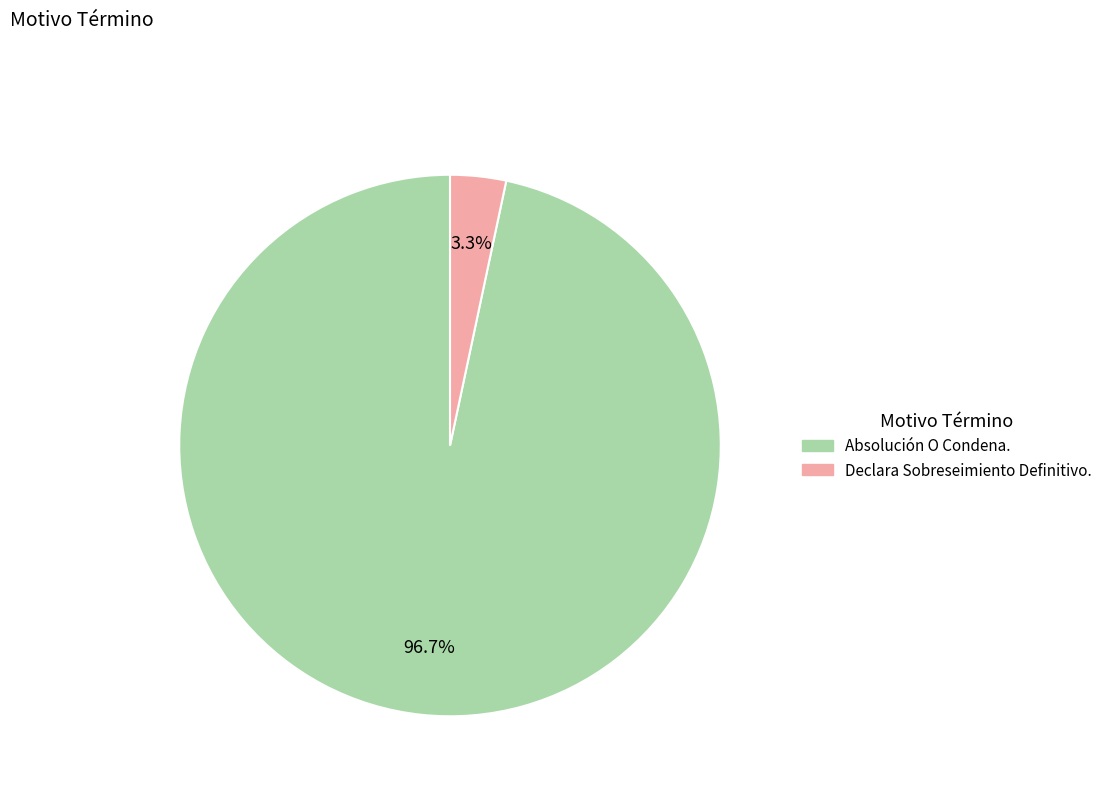

The Absolución O Condena. slice represents 97% of the pie. True or false?

True